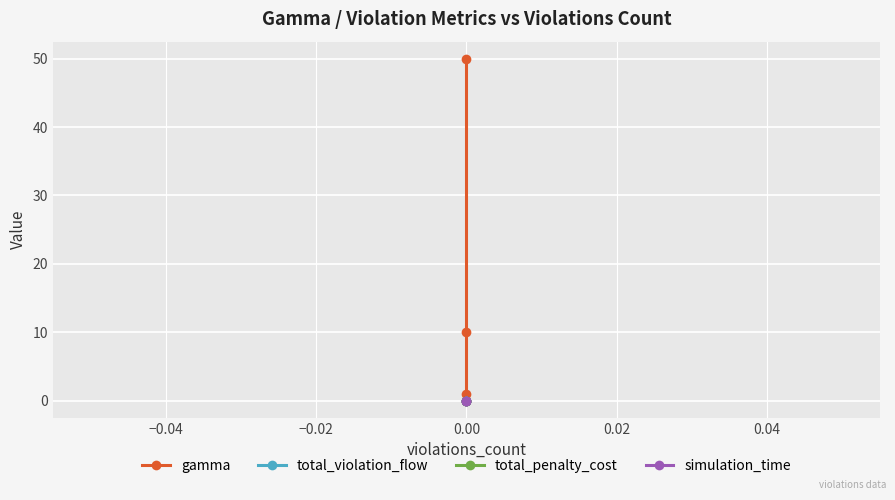

Reading left to right, what are all the values shown in this chart?

gamma: 1	10	50
total_violation_flow: 0	0	0
total_penalty_cost: 0	0	0
simulation_time: 0	0	0